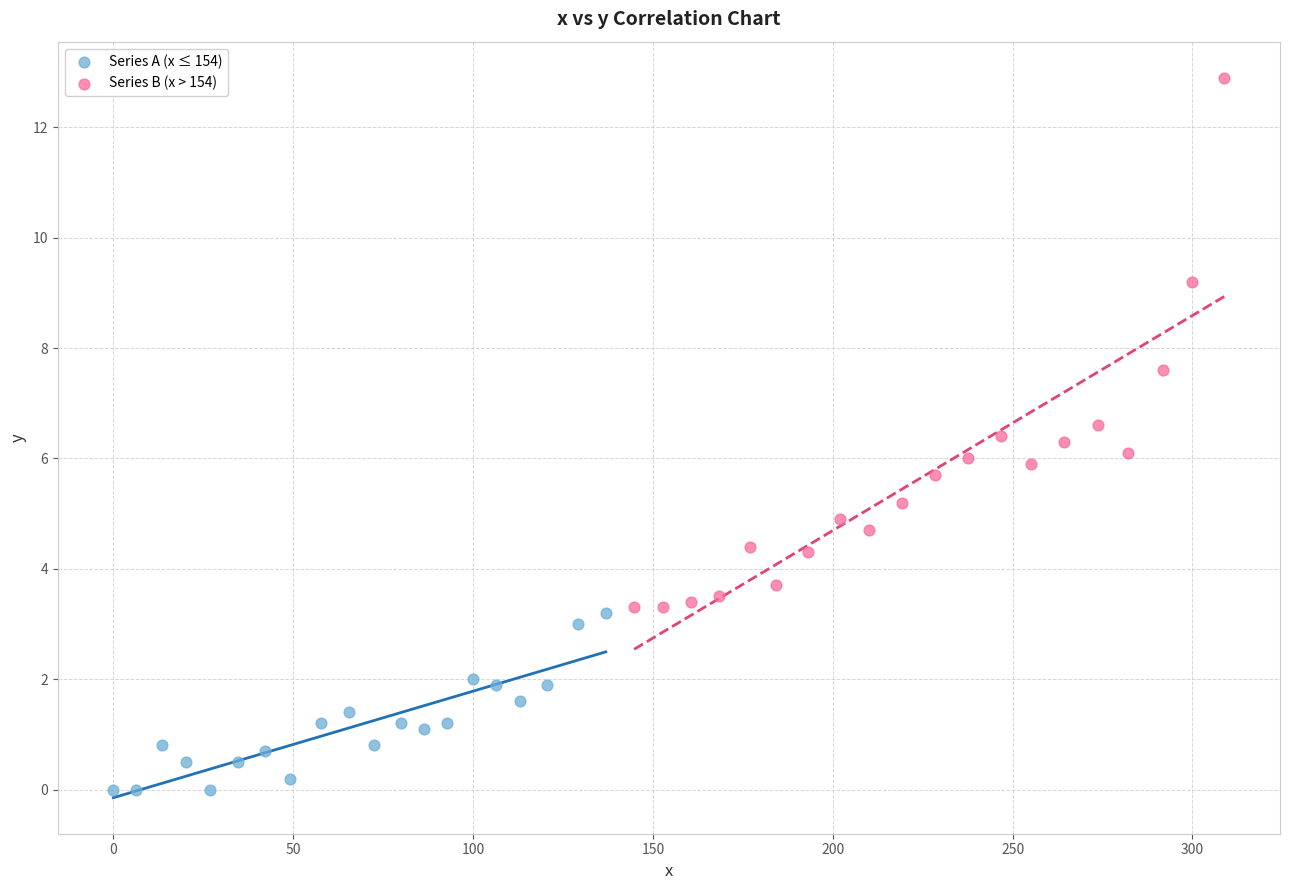

Which series reaches the maximum Y coordinate?

Series B (x > 154)